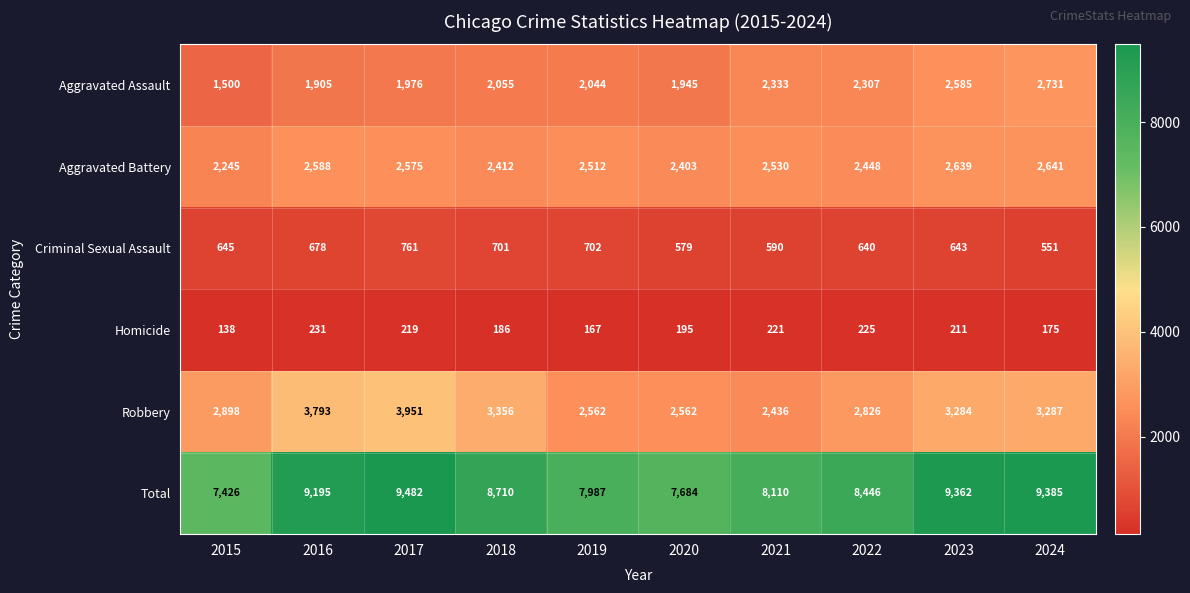

At which category is the sum across all series the highest?

2017